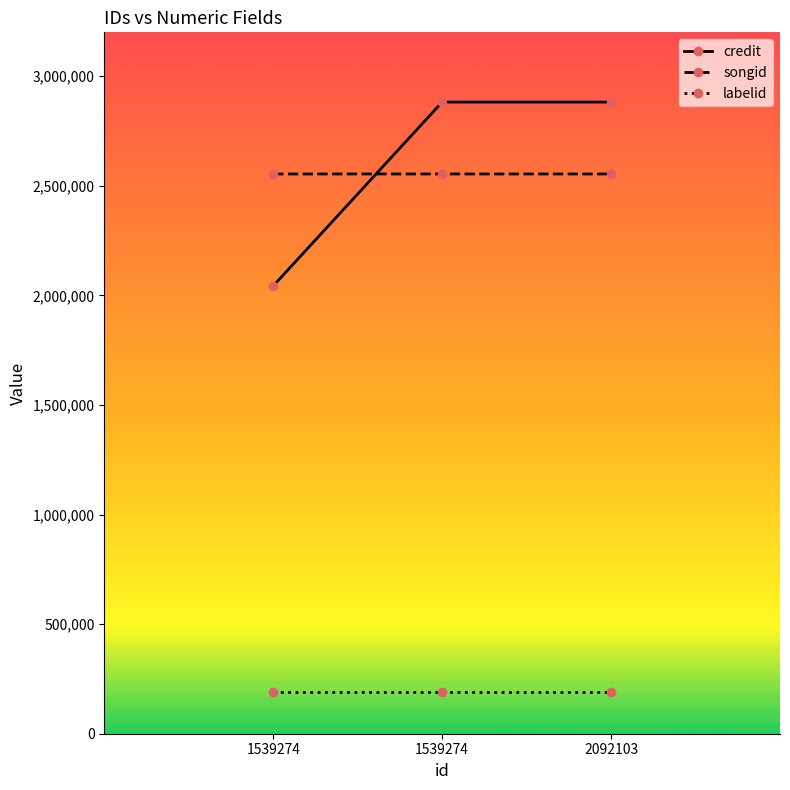

Which series has the largest total across all categories?

credit